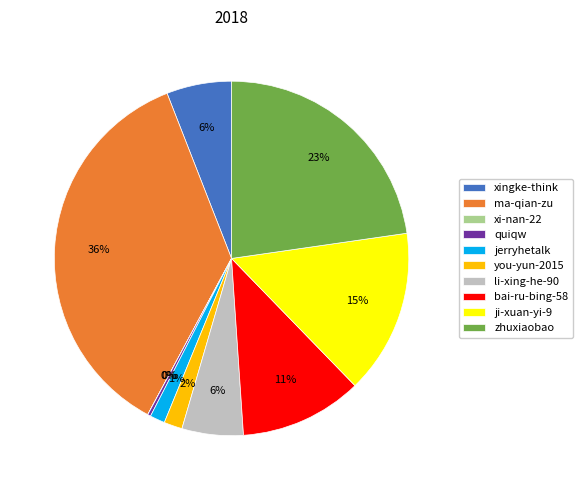

Is the sum of li-xing-he-90 and quiqw greater than half?

No